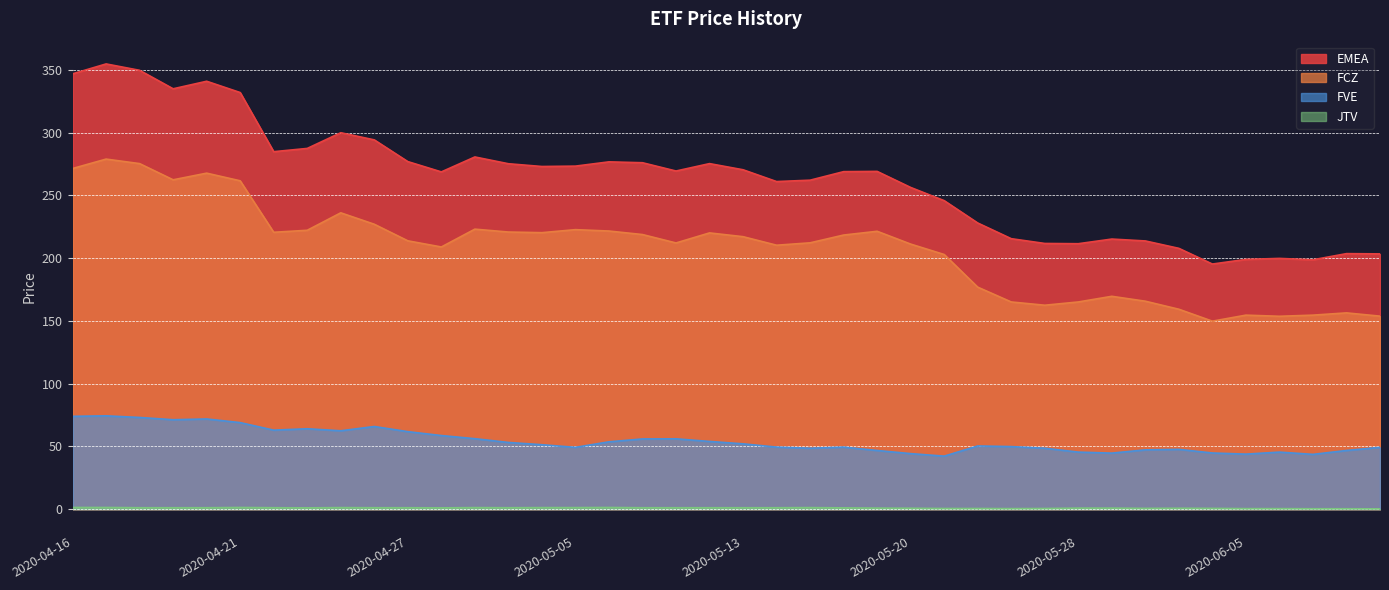

Is it true that JTV equals 2.0 at 2020-04-22?

False